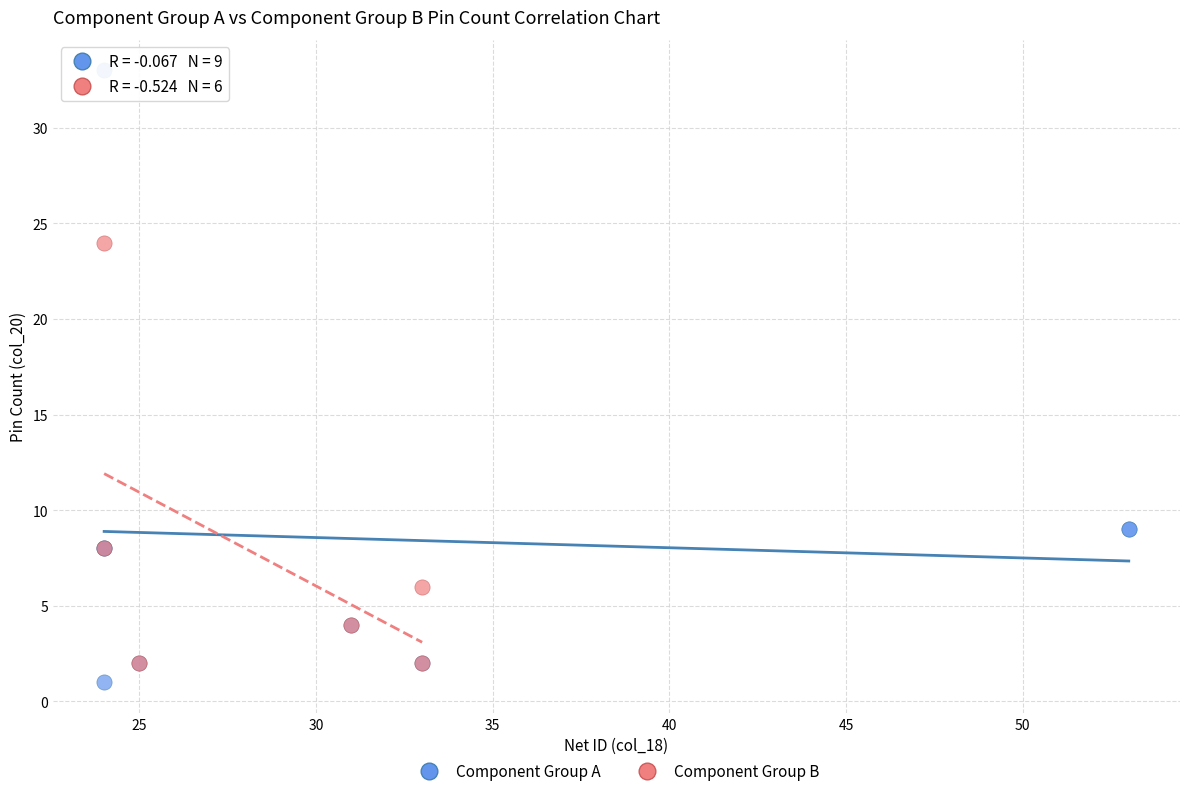

Which series contains the highest Y value?

Component Group A